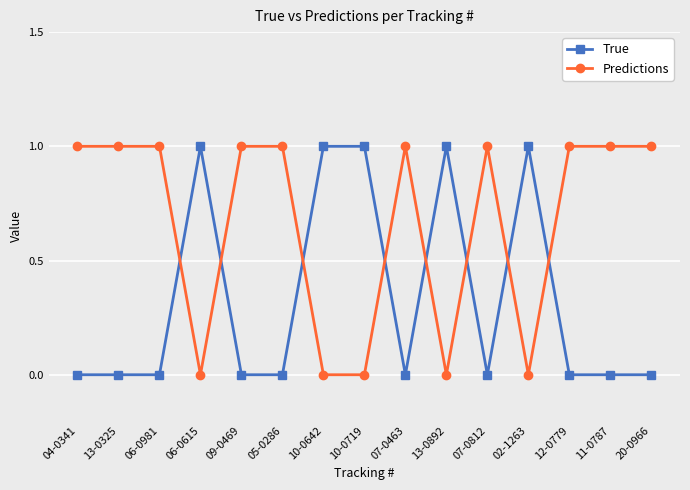

What is the sum of all Predictions values?

10